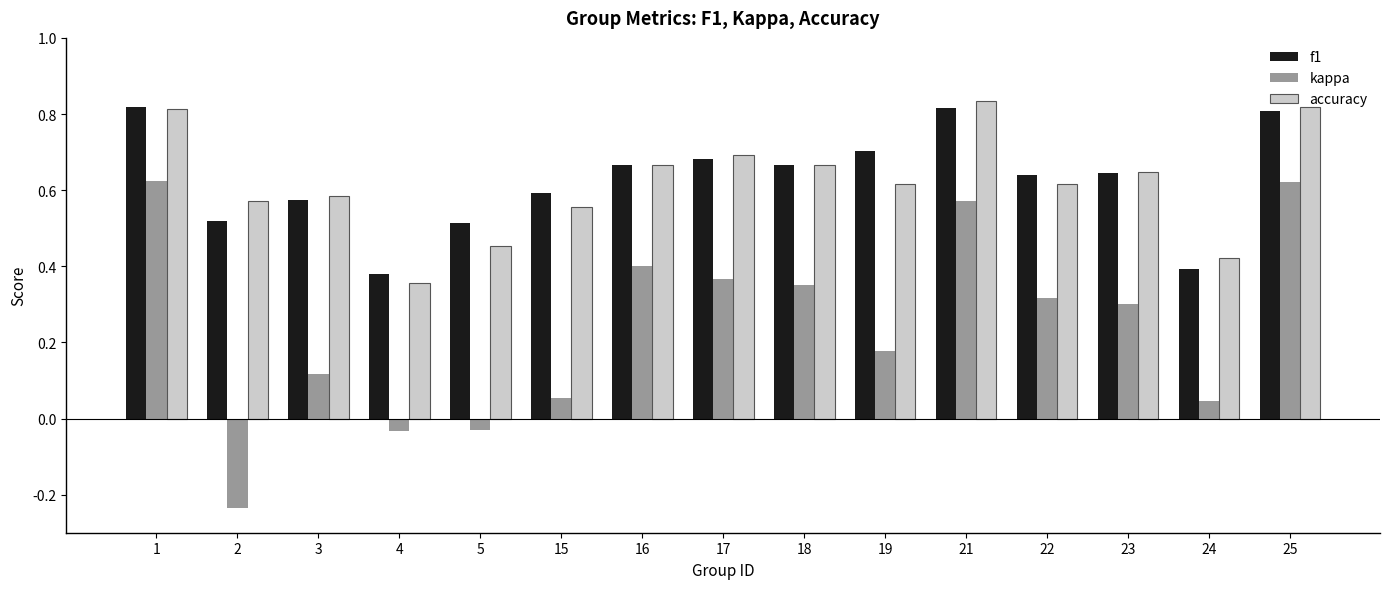

What is the difference between the maximum and minimum values in the kappa series?

0.9